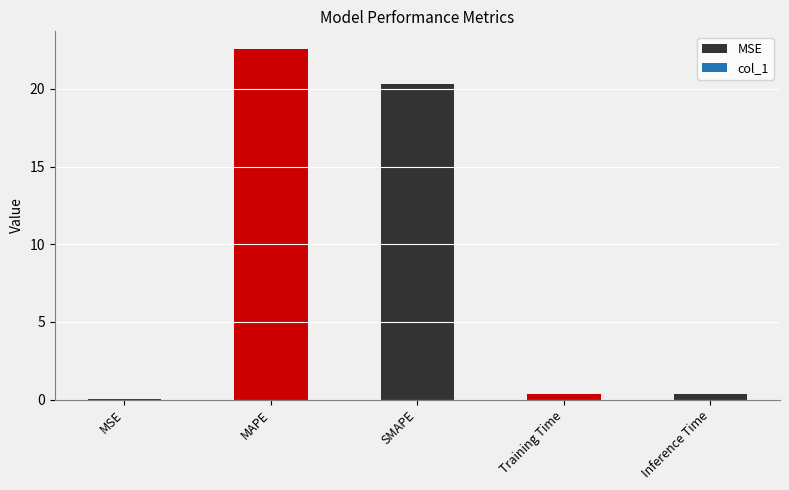

Reading left to right, what are all the values shown in this chart?

0.0	22.6	20.3	0.4	0.4